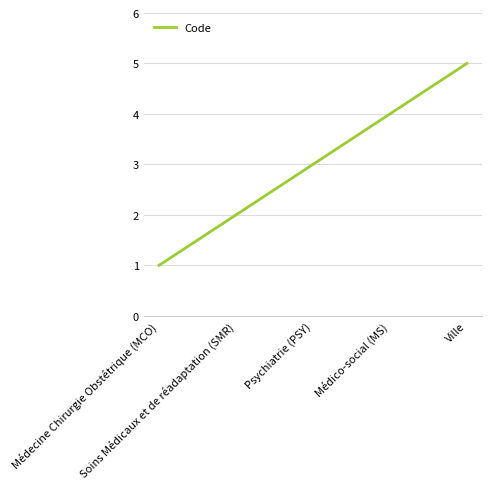

Rank the categories by value from lowest to highest.

Médecine Chirurgie Obstétrique (MCO), Soins Médicaux et de réadaptation (SMR), Psychiatrie (PSY), Médico-social (MS), Ville